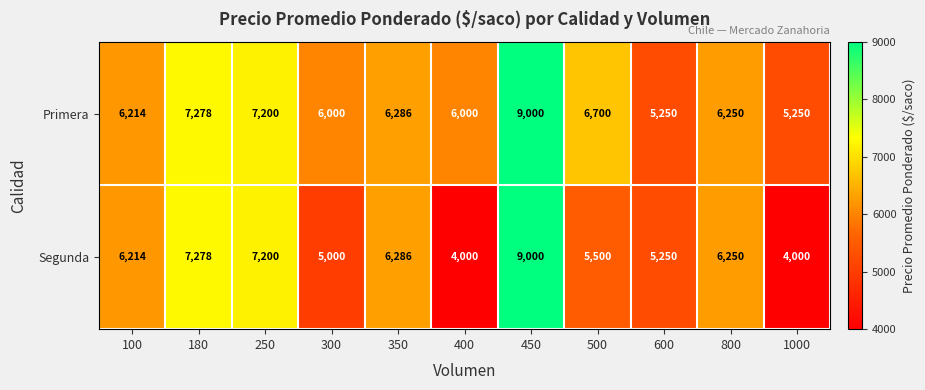

Between 500 and 800, which series saw the biggest shift?

Segunda